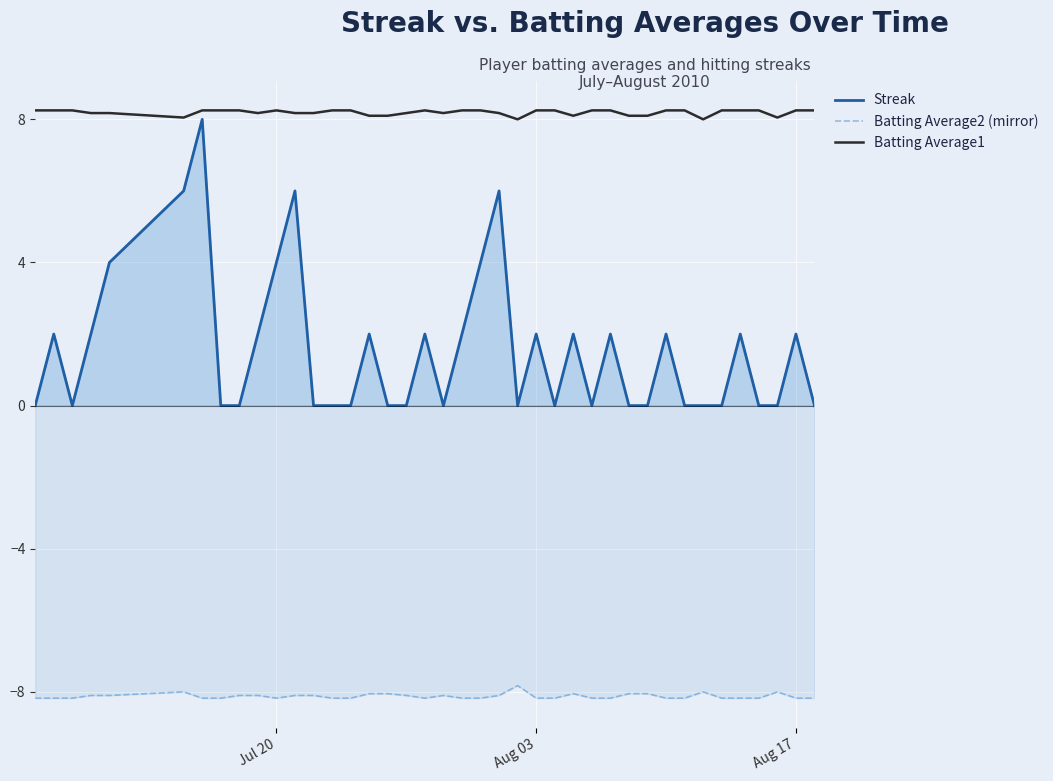

What is the sum of all Batting Average1 values?

327.8